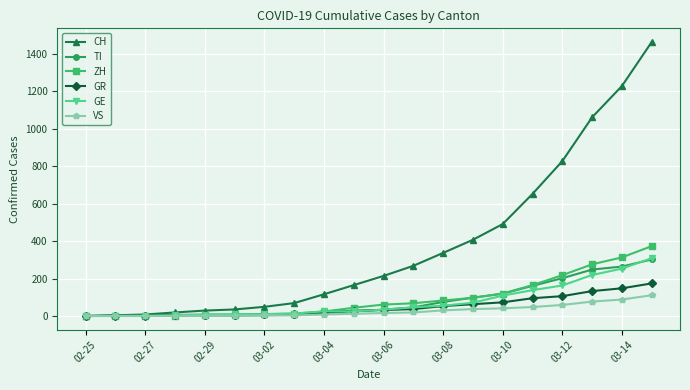

How many data points in VS are less than 16?

10